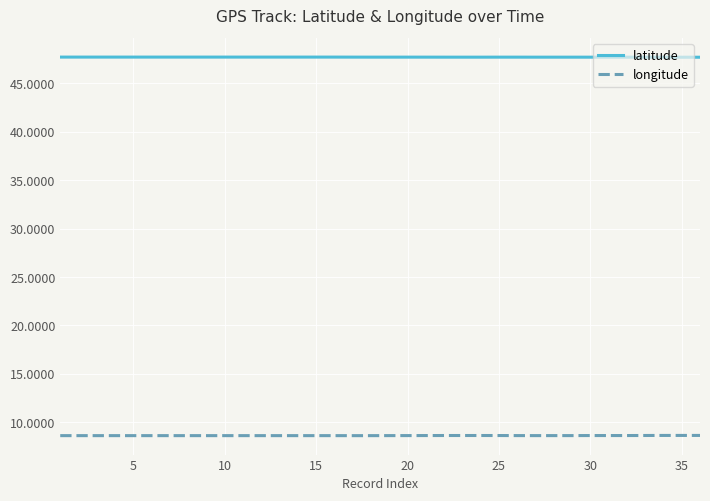

Which series has the largest total across all categories?

latitude